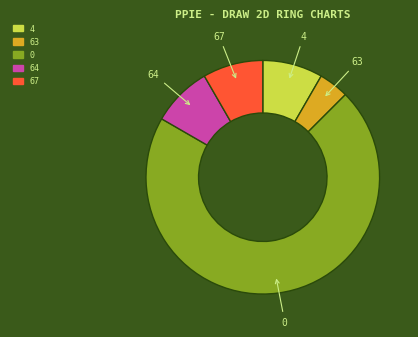

Does 4 account for over 50% of the chart?

No